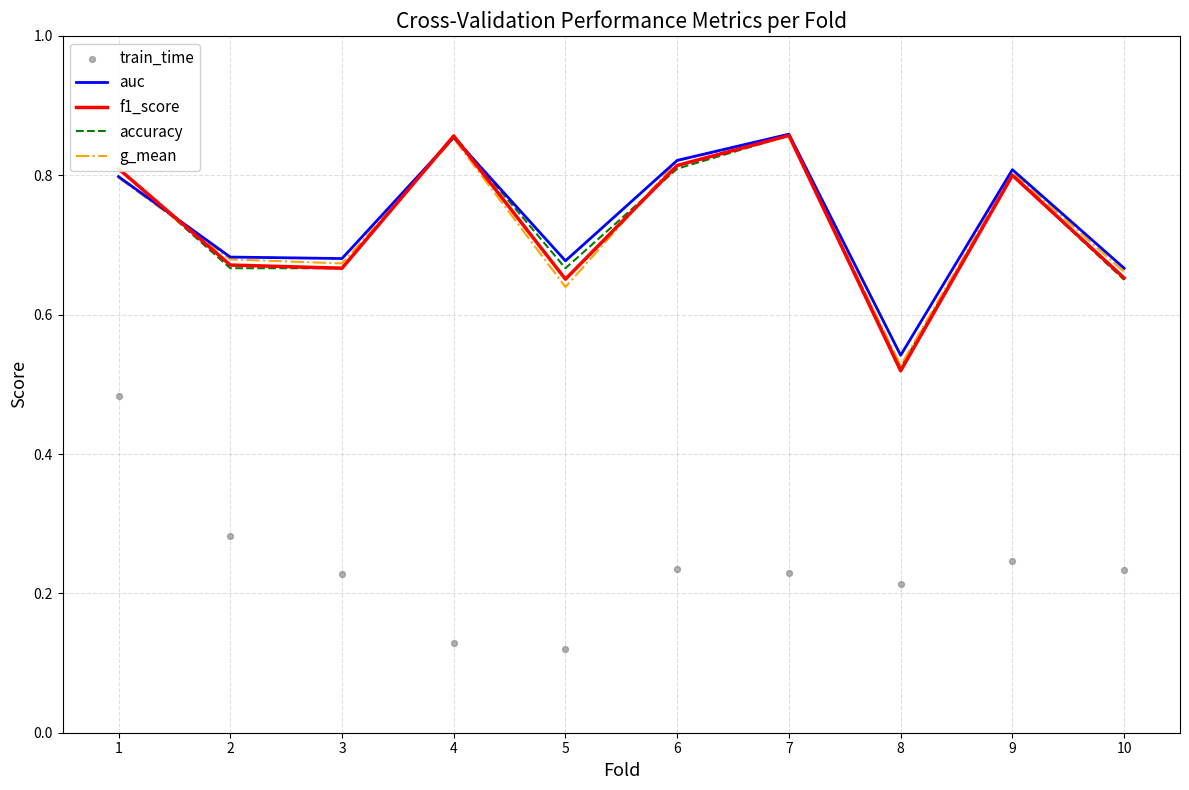

At how many categories does at least one series exceed 0?

10